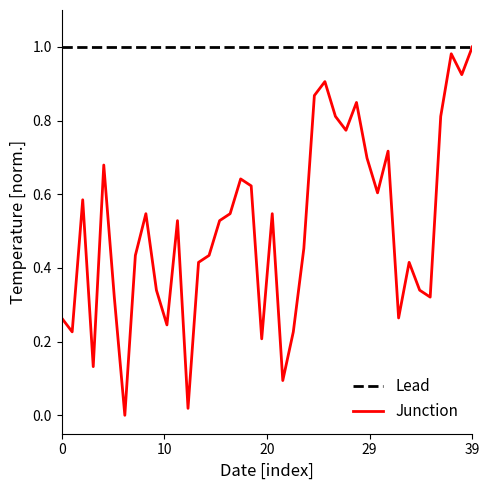

What is the sum of all values?

20.3